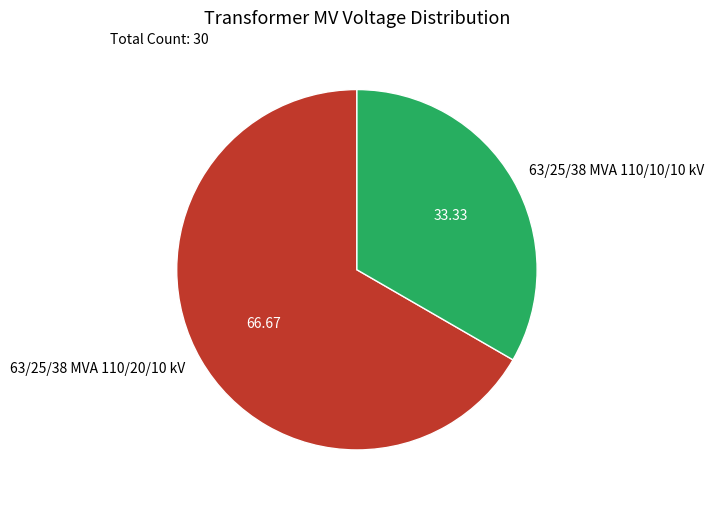

The 63/25/38 MVA 110/10/10 kV slice represents 33% of the pie. True or false?

True